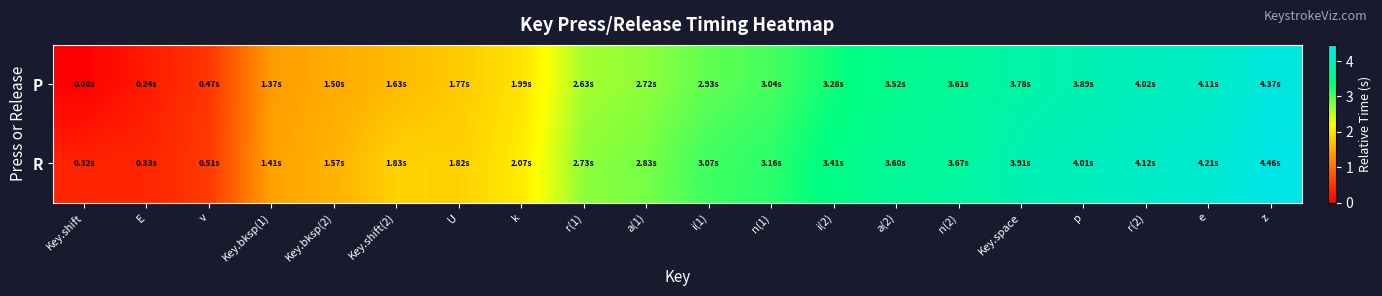

Reading left to right, transcribe all the data shown in this chart.

P: Key.shift=0.0	E=0.2	v=0.5	Key.bksp(1)=1.4	Key.bksp(2)=1.5	Key.shift(2)=1.6	U=1.8	k=2.0	r(1)=2.6	a(1)=2.7	i(1)=2.9	n(1)=3.0	i(2)=3.3	a(2)=3.5	n(2)=3.6	Key.space=3.8	p=3.9	r(2)=4.0	e=4.1	z=4.4
R: Key.shift=0.3	E=0.3	v=0.5	Key.bksp(1)=1.4	Key.bksp(2)=1.6	Key.shift(2)=1.8	U=1.8	k=2.1	r(1)=2.7	a(1)=2.8	i(1)=3.1	n(1)=3.2	i(2)=3.4	a(2)=3.6	n(2)=3.7	Key.space=3.9	p=4.0	r(2)=4.1	e=4.2	z=4.5